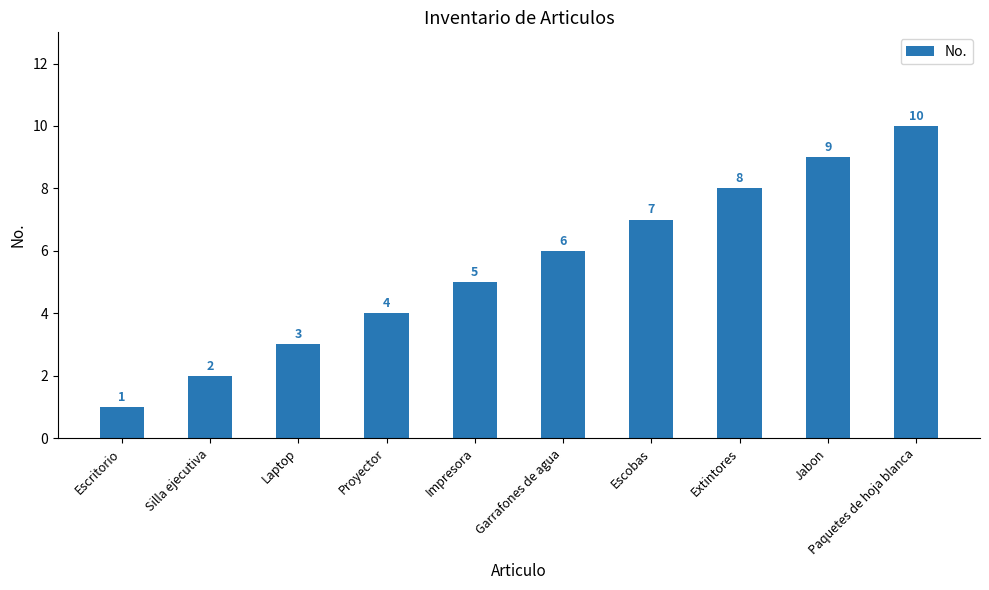

Approximately how many times larger is the value at Extintores compared to Silla ejecutiva?

4.0